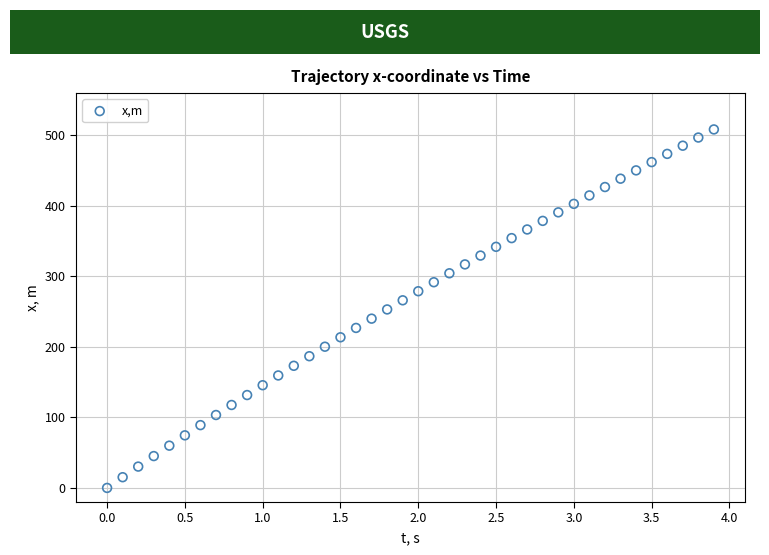

What is the range of X values (max minus min)?

3.9